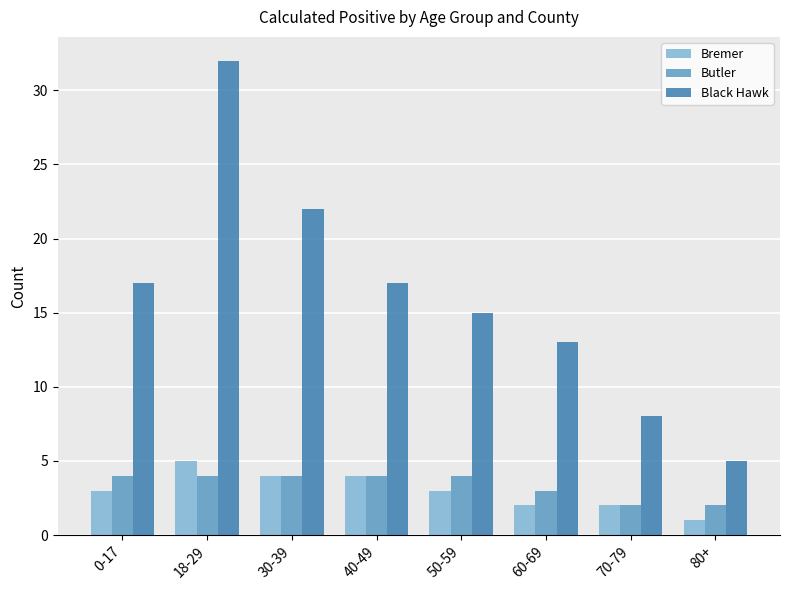

At which category is the sum across all series the highest?

18-29